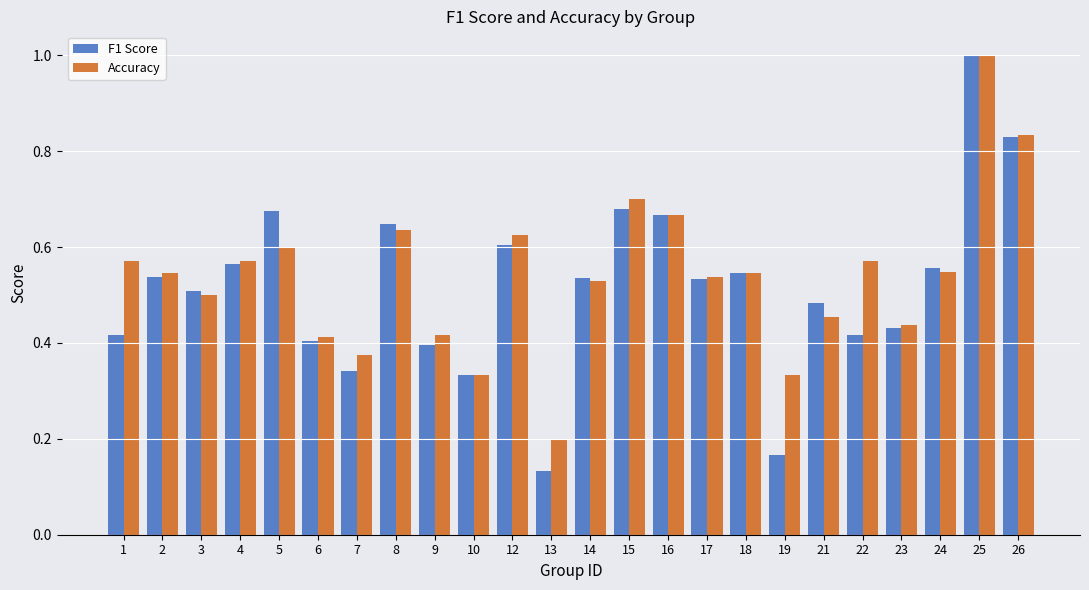

Which series has the largest total across all categories?

Accuracy